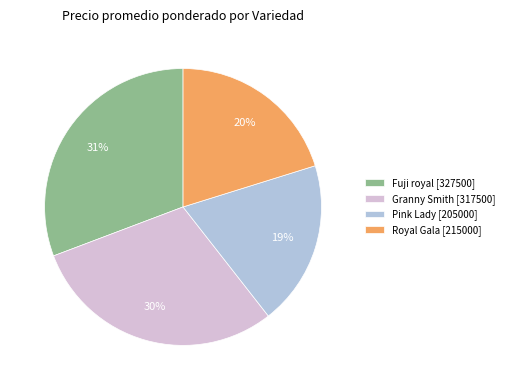

Is it true that Fuji royal is 31% of the pie?

True